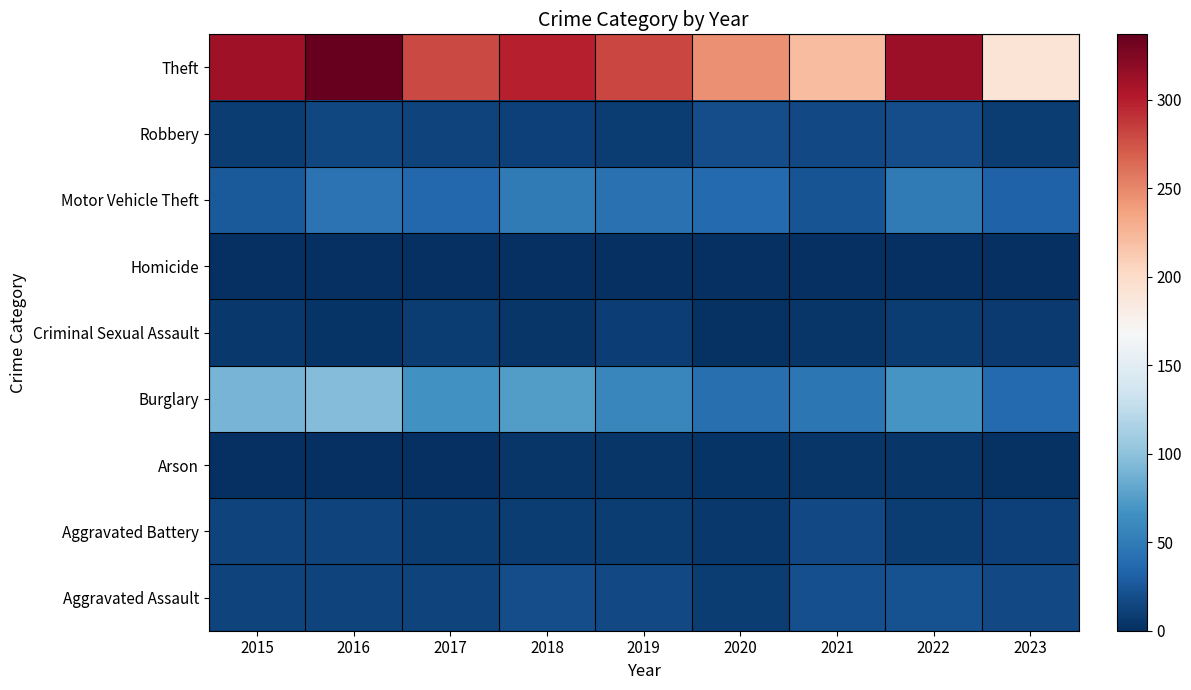

Which category has the lowest value across all series?

2016